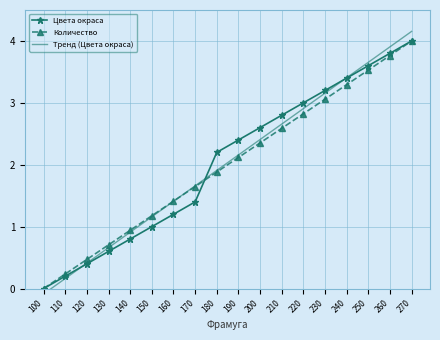

How many values in the Тренд (Цвета окраса) series are below 2?

9